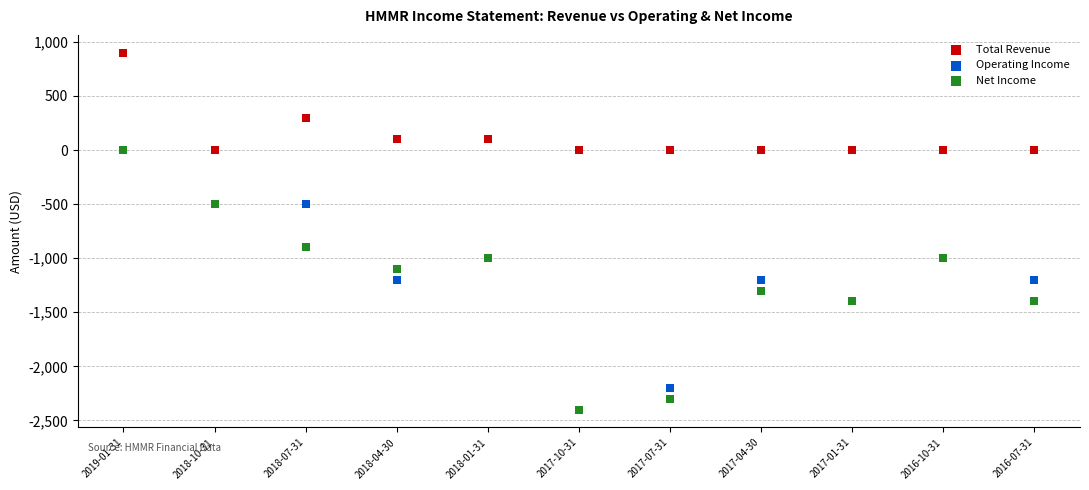

In the Total Revenue series, what Y value is closest to 450?

300